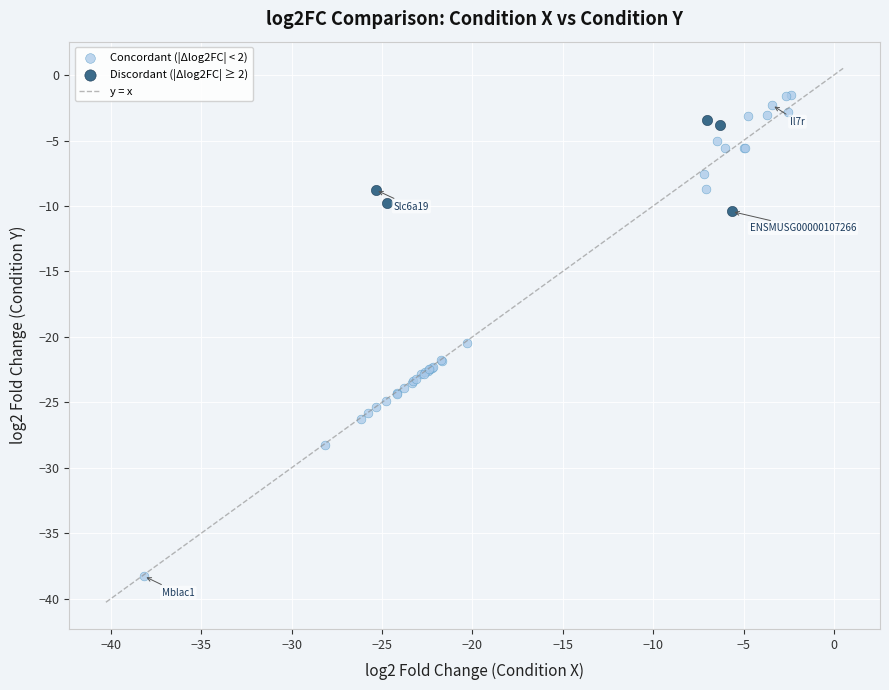

Which series contains the highest Y value?

Concordant (|Δlog2FC| < 2)